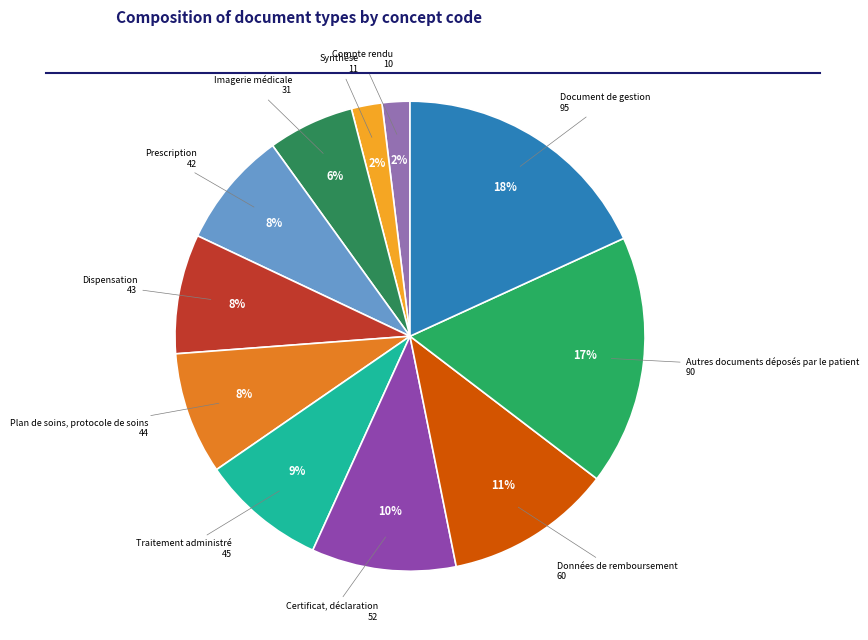

Which category has the biggest portion of the pie?

Document de gestion